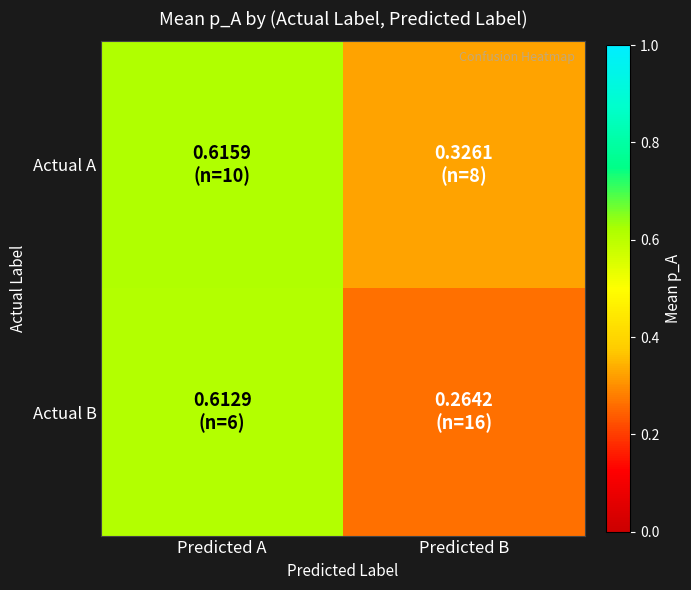

What is the spread (max minus min) of values at Predicted B?

0.1